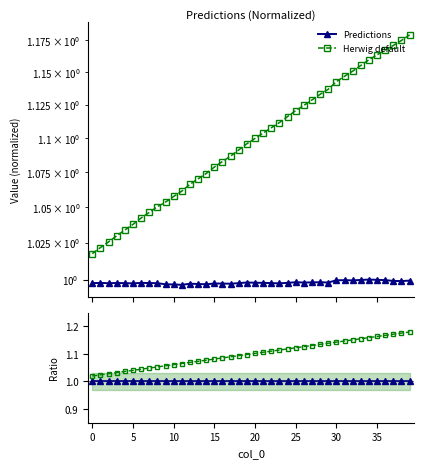

True or false: Predictions and Herwig default intersect in this chart.

False